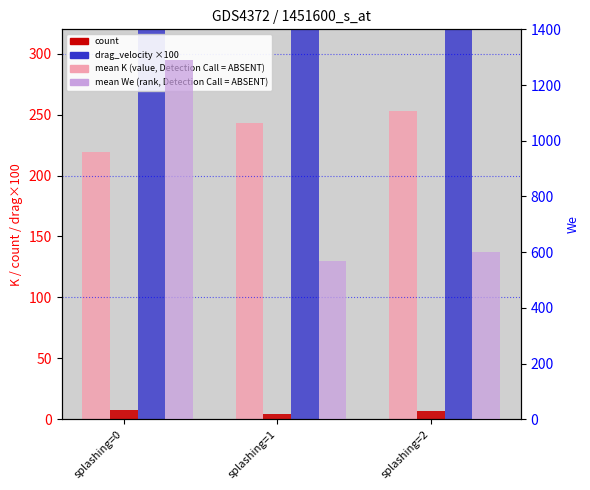

Does the chart contain any negative values?

No